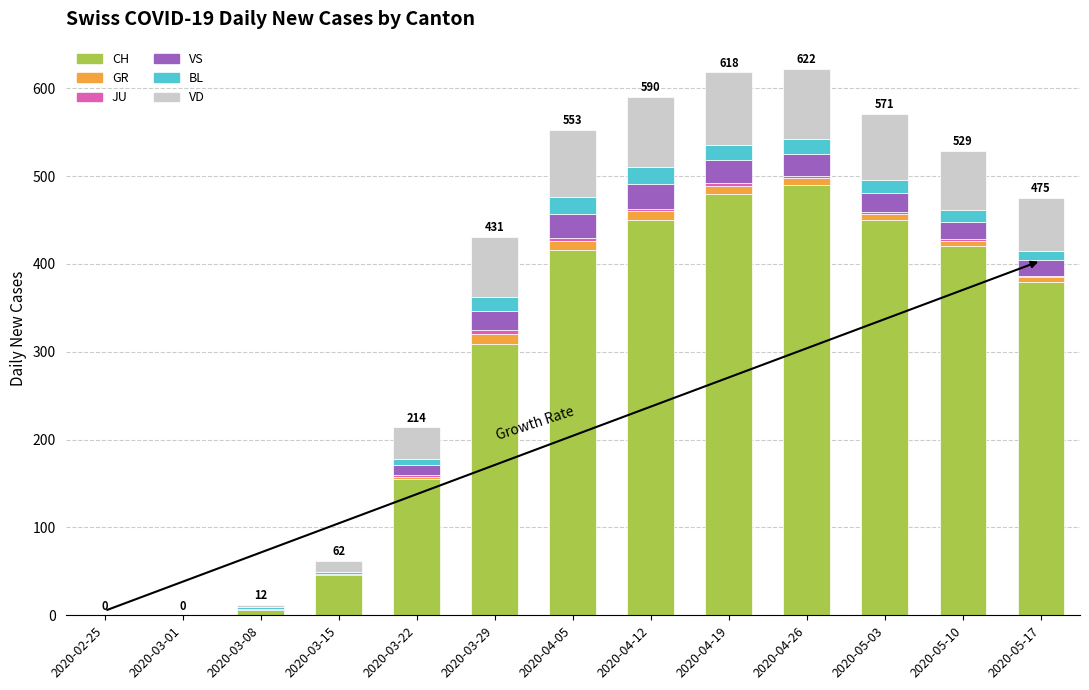

The value of CH at 2020-04-26 is 744. True or false?

False